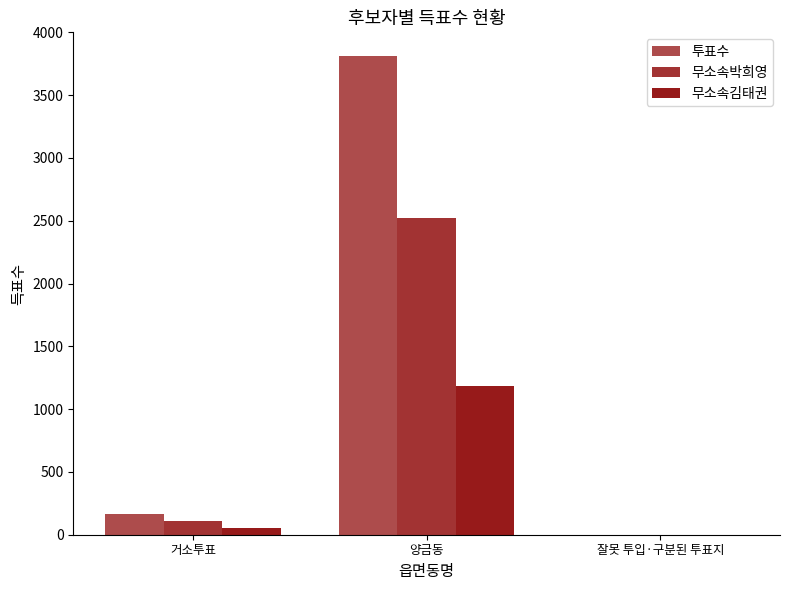

What is the maximum value for 무소속김태권?

1184